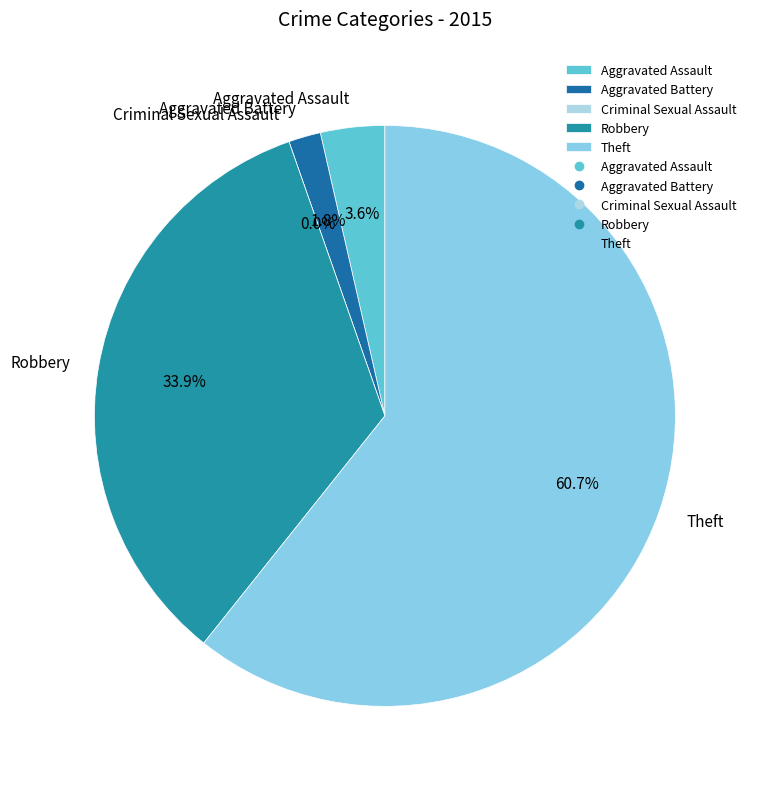

To the nearest percent, what is the average slice percentage?

20%